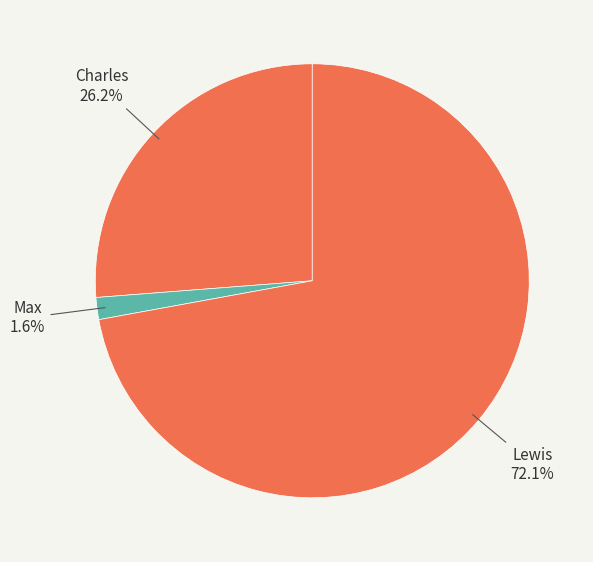

What portion of the pie excludes Charles?

73.8%